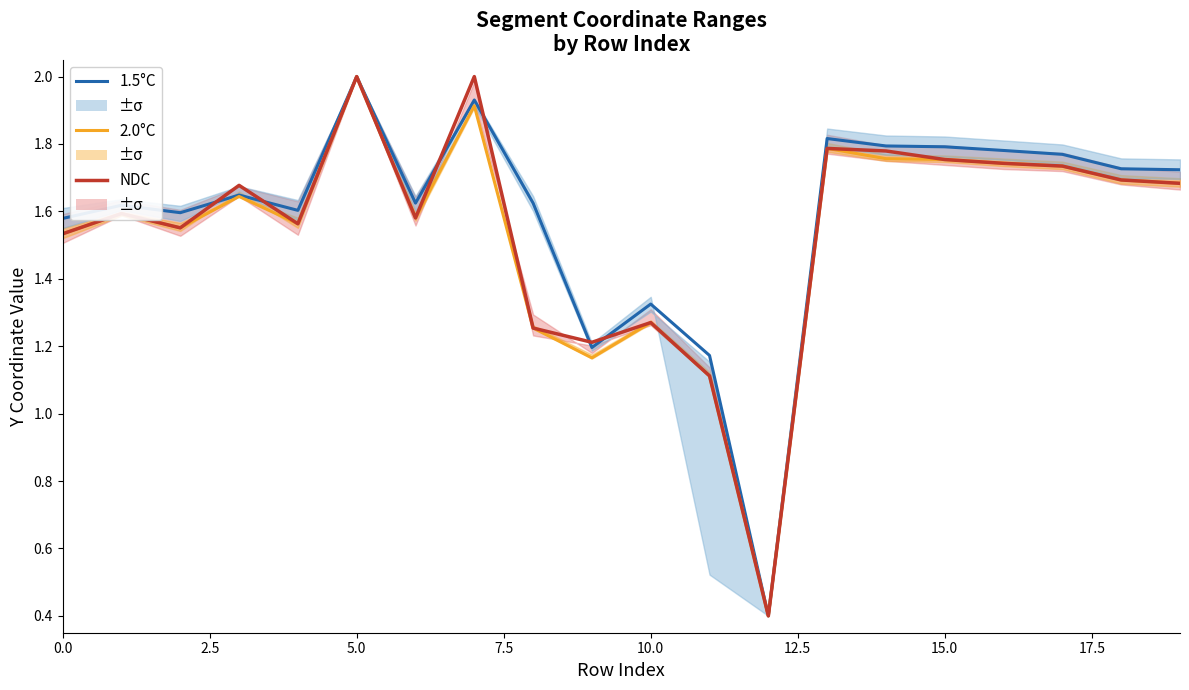

True or false: 2.0°C and 1.5°C cross at least once.

False